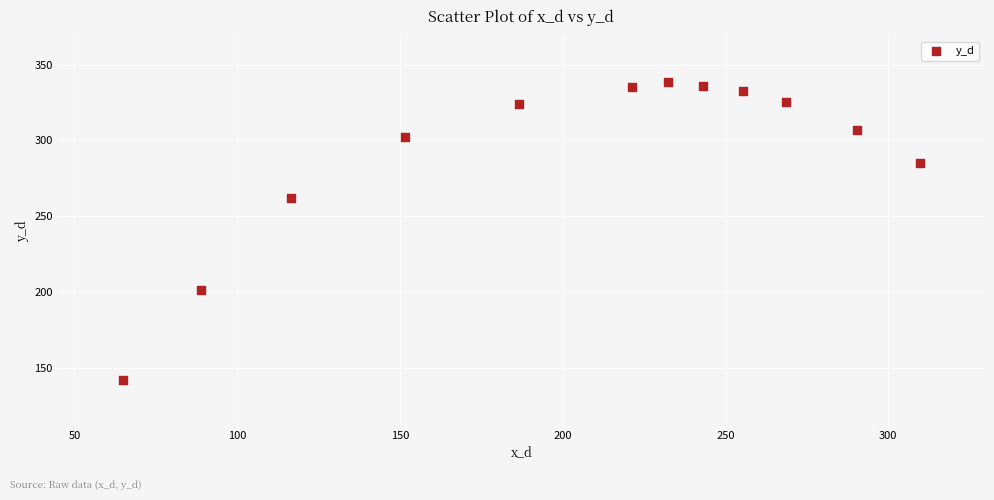

What is the average Y value?

291.0